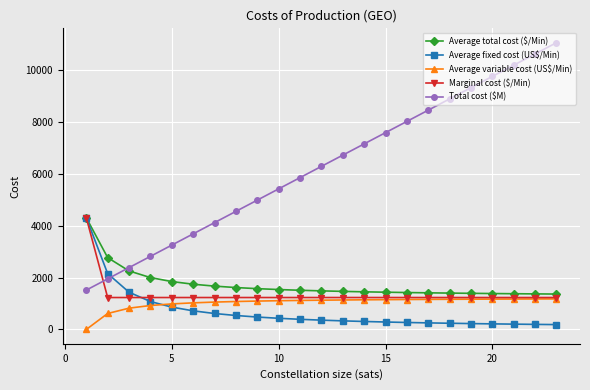

What is the value of the Total cost ($M) point at the 1st from the left?

1518.4